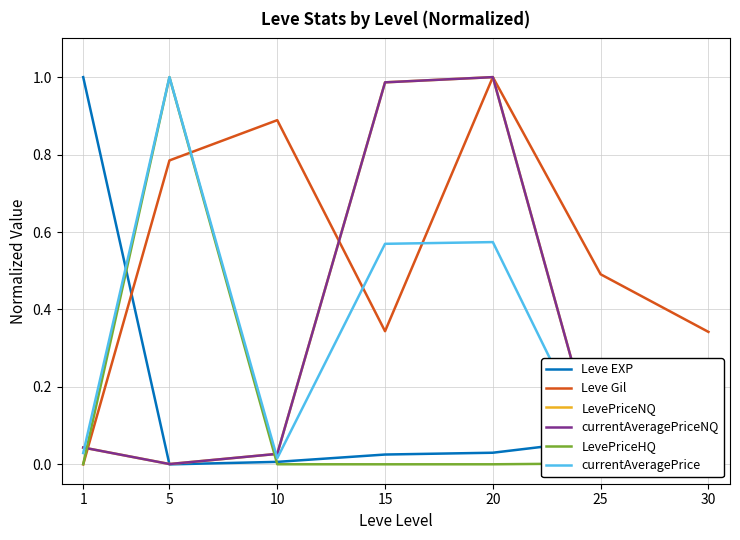

What is the total value across all series at 5?

2.8